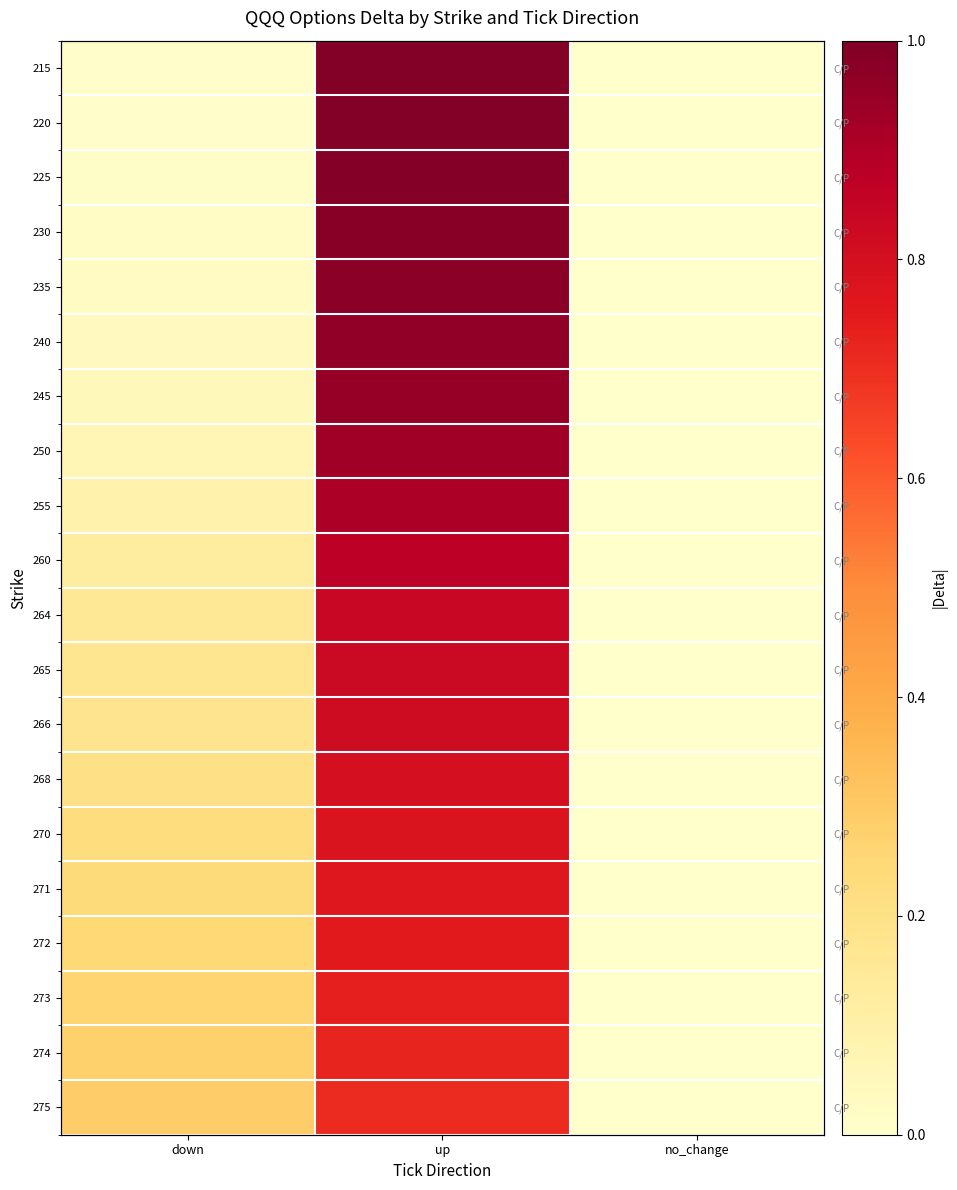

Count the number of data series in this chart.

20